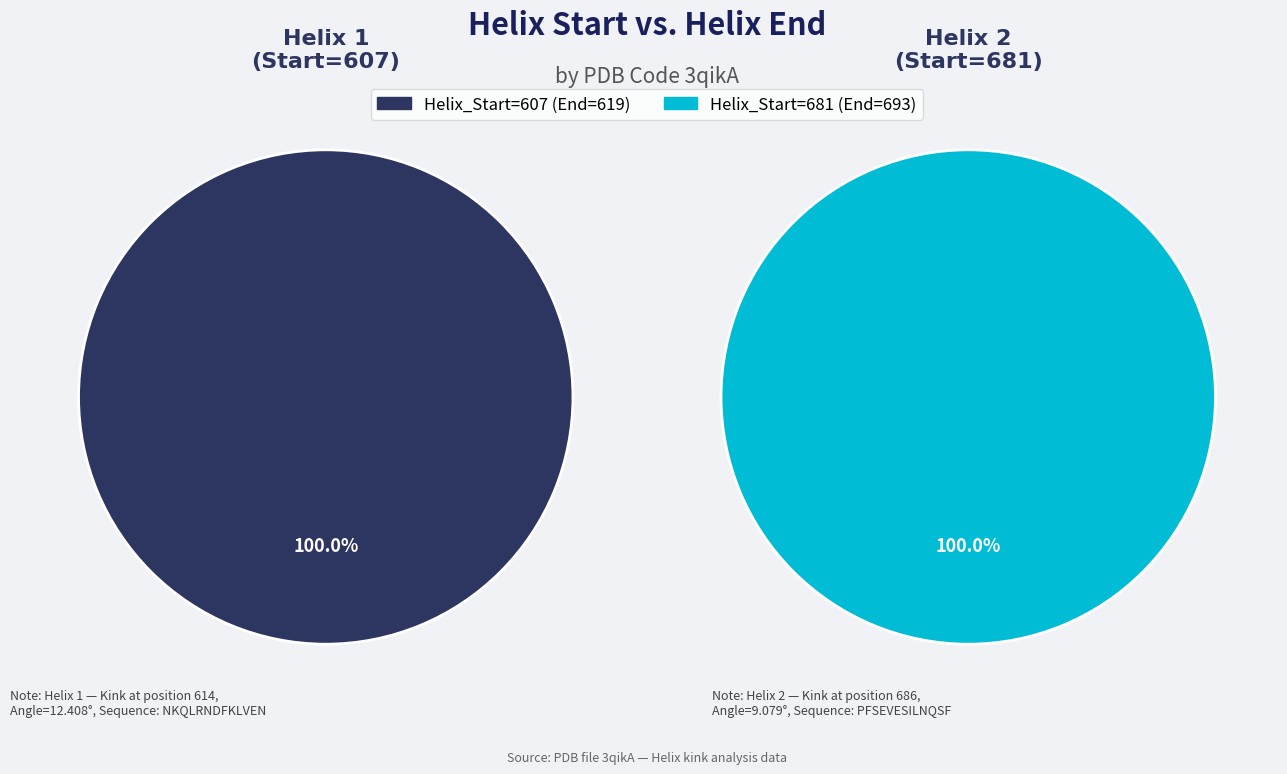

Count the number of slices in the pie.

2